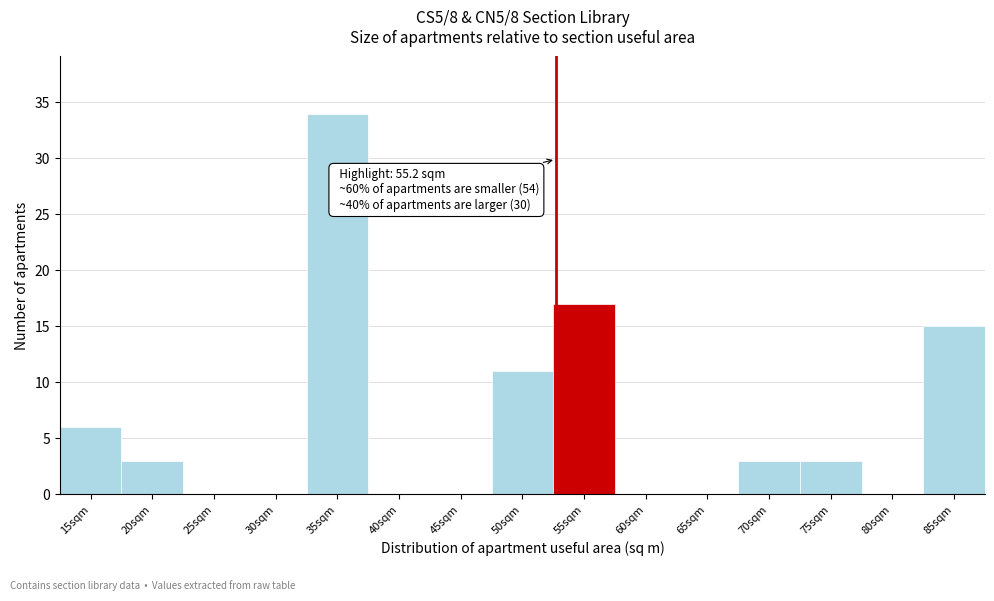

Reading left to right, transcribe all the data shown in this chart.

15sqm=6	20sqm=3	25sqm=0	30sqm=0	35sqm=34	40sqm=0	45sqm=0	50sqm=11	55sqm=17	60sqm=0	65sqm=0	70sqm=3	75sqm=3	80sqm=0	85sqm=15